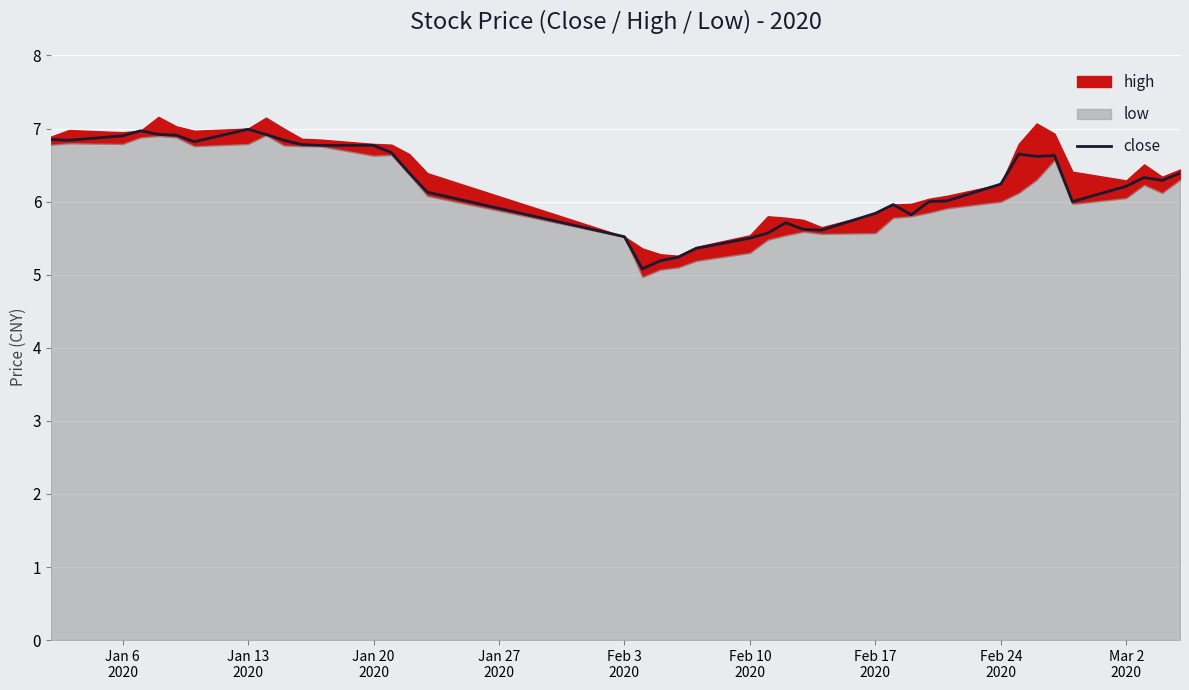

What is the highest value of the close series?

7.0